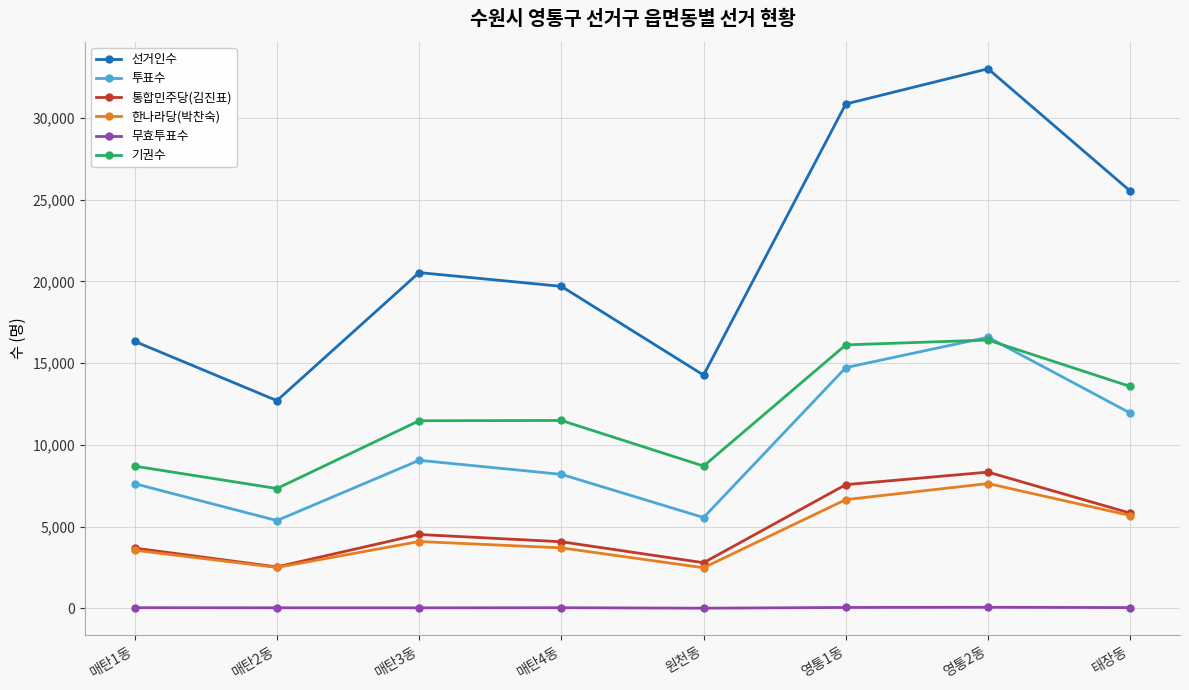

What is the minimum value shown in the chart?

18